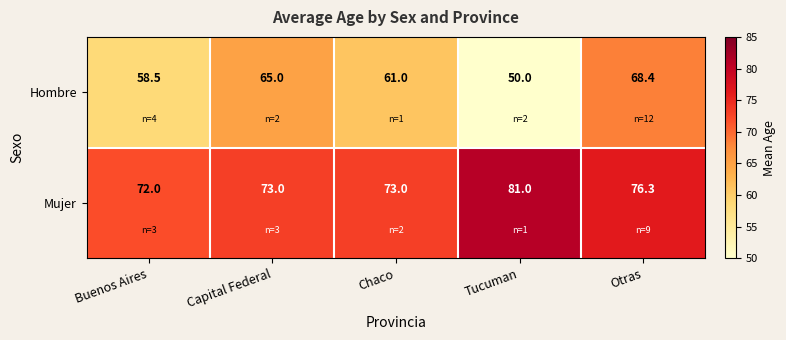

Between Capital Federal and Otras, which series saw the biggest shift?

Hombre